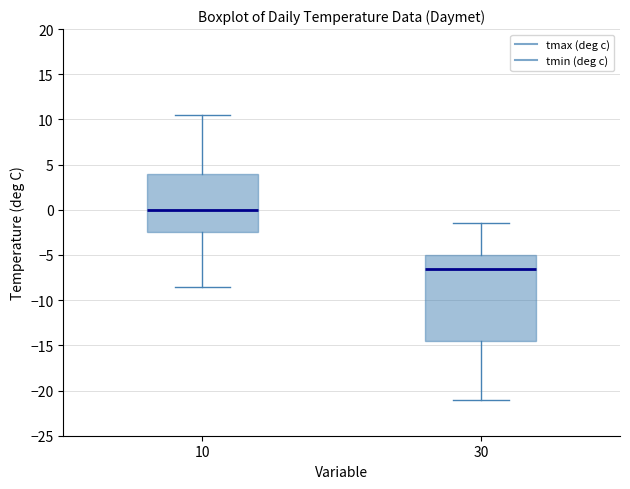

Where is the upper edge of the box at x = 10 on the y-axis? The values are not printed on the chart, so give them approximately, as read against the axis.

4.0